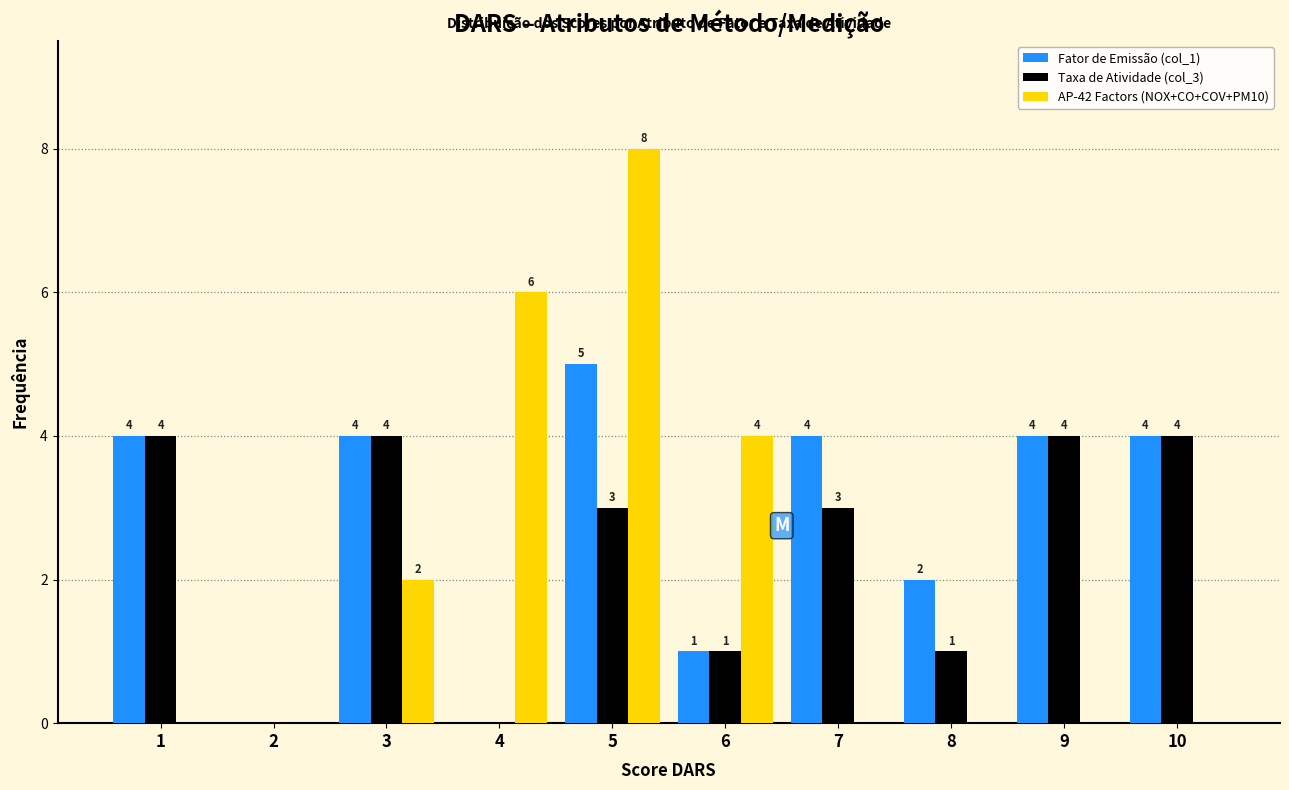

Reading left to right, transcribe all the data shown in this chart.

Fator de Emissão (col_1): 1=4	2=0	3=4	4=0	5=5	6=1	7=4	8=2	9=4	10=4
Taxa de Atividade (col_3): 1=4	2=0	3=4	4=0	5=3	6=1	7=3	8=1	9=4	10=4
AP-42 Factors (NOX+CO+COV+PM10): 1=0	2=0	3=2	4=6	5=8	6=4	7=0	8=0	9=0	10=0